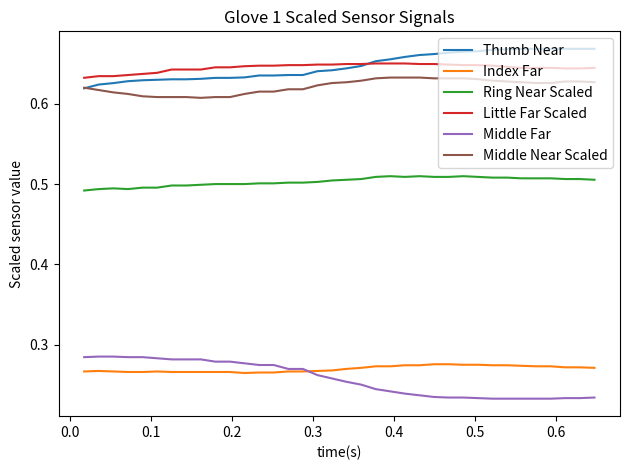

True or false: Middle Far and Middle Near Scaled intersect in this chart.

False